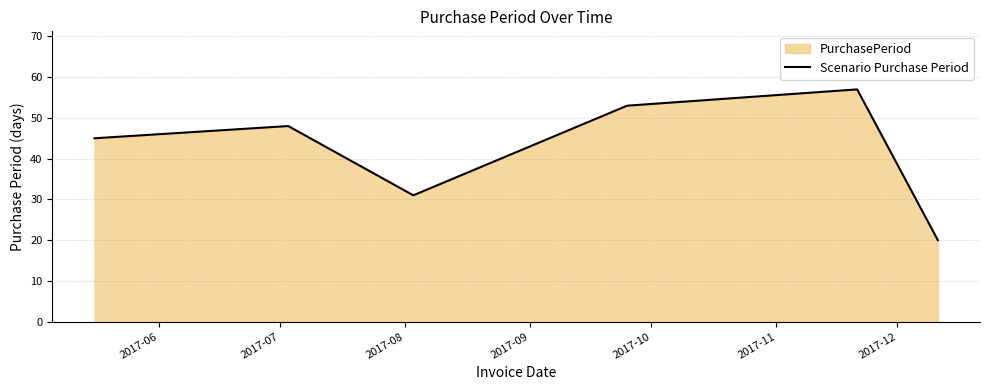

True or false: the data has more than 2 interior local peaks.

False